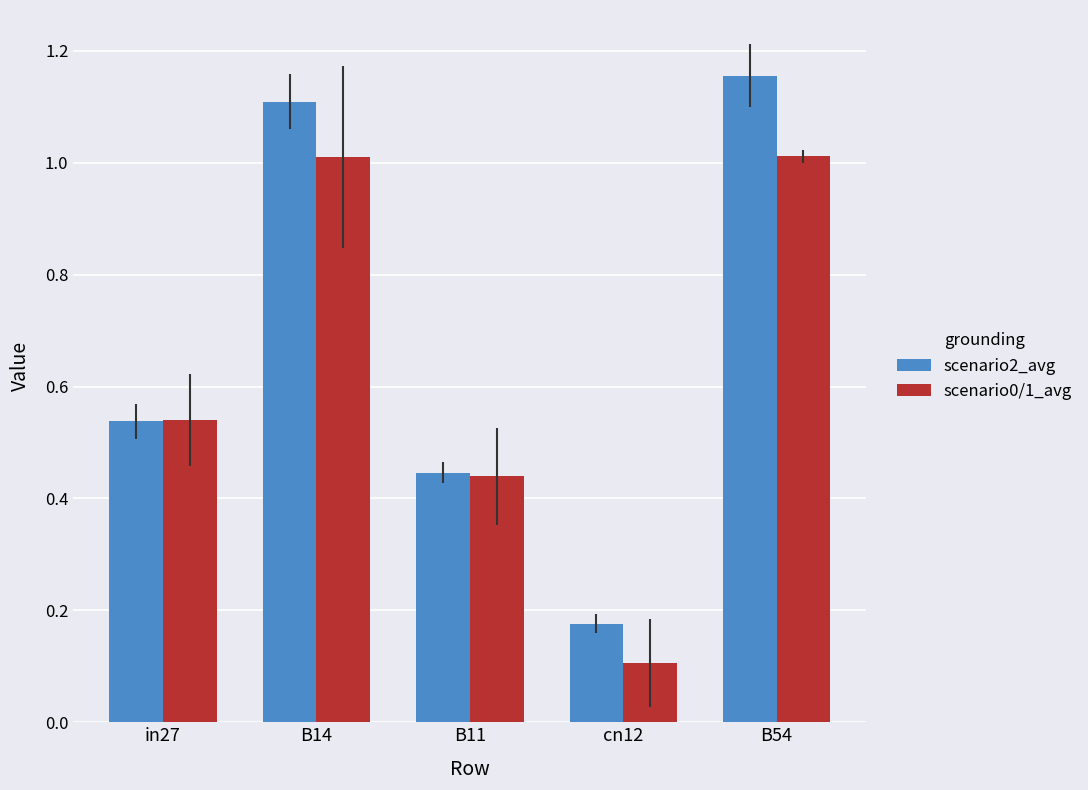

What is the label of the 4th bar from the right?

B14